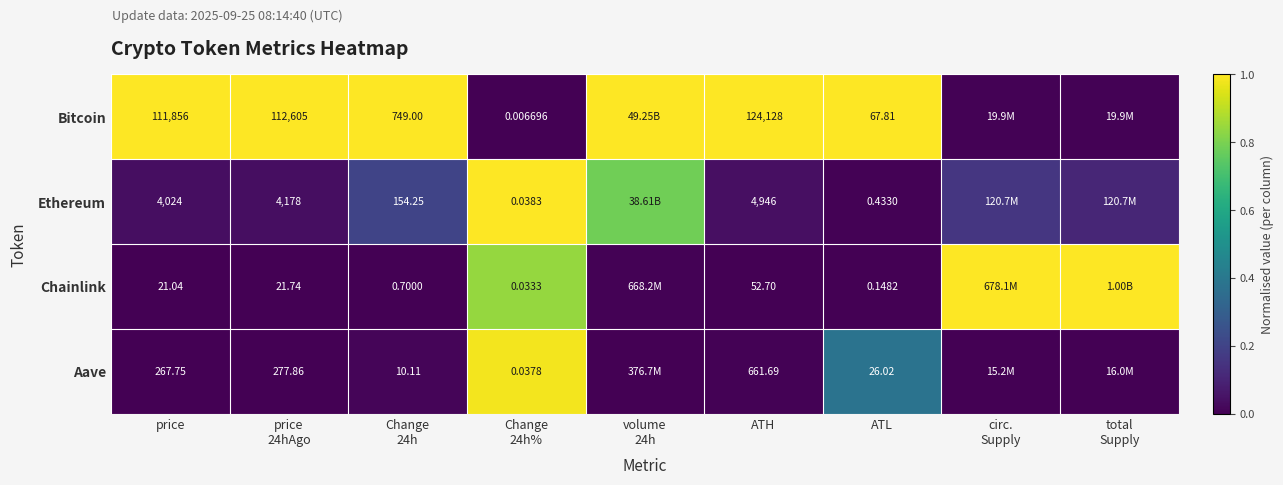

At ATH, list the series in order from smallest to largest.

Chainlink, Aave, Ethereum, Bitcoin